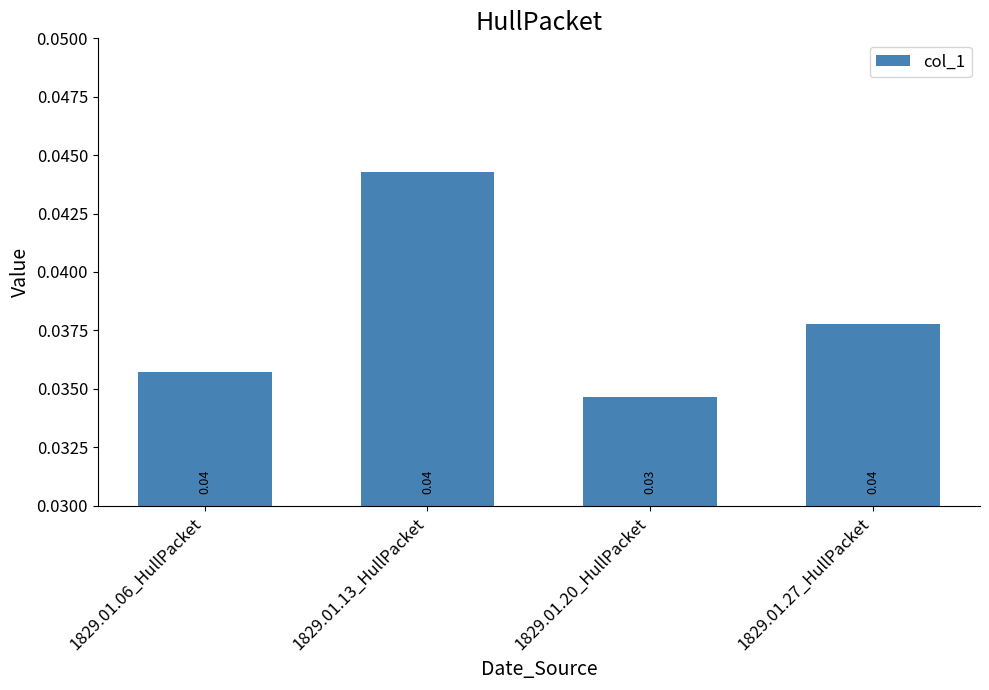

Which has a higher value, 1829.01.20_HullPacket or 1829.01.06_HullPacket?

1829.01.06_HullPacket